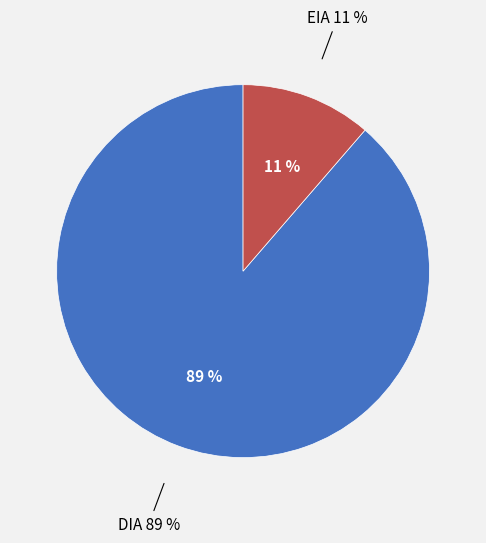

Does any single category account for the majority?

Yes